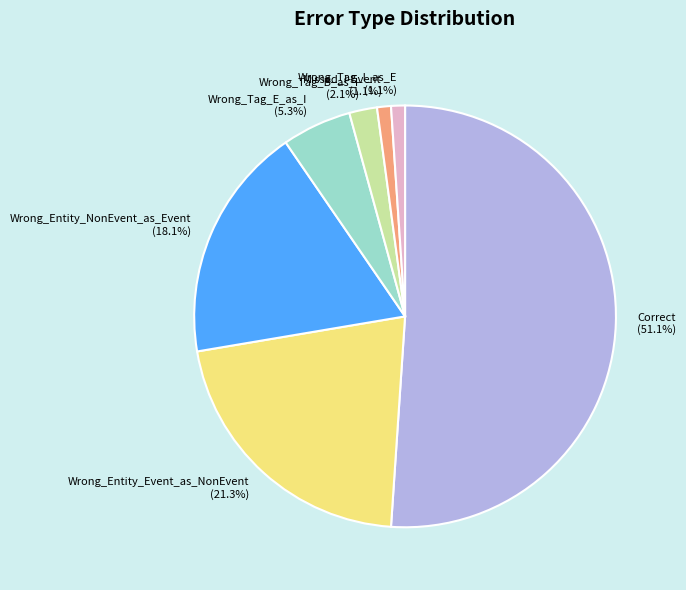

Combined, do Wrong_Entity_NonEvent_as_Event (18.1%) and Wrong_Entity_Event_as_NonEvent (21.3%) account for over 50%?

No